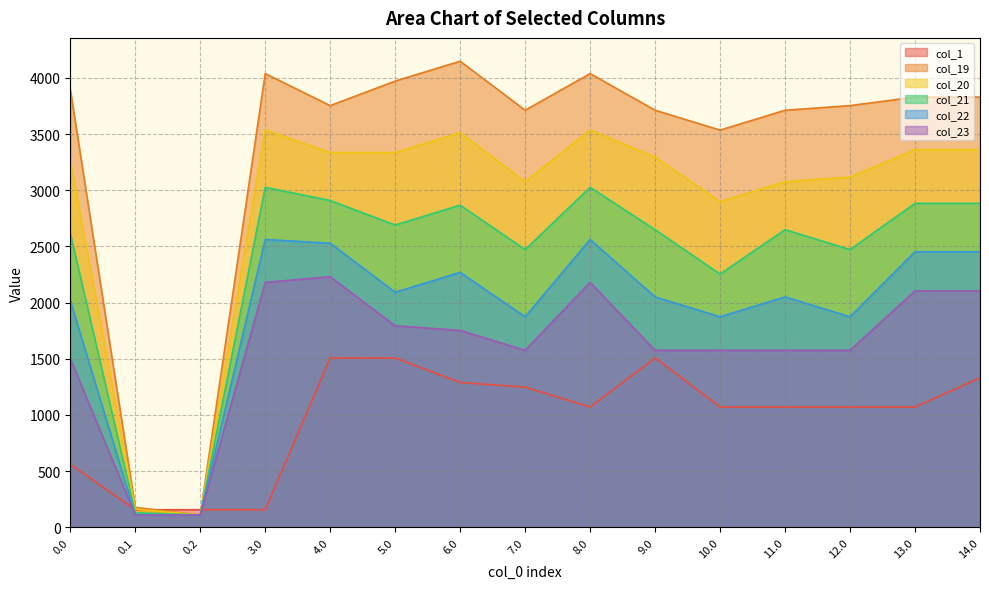

After their last crossing, which series has the higher values: col_1 or col_21?

col_21